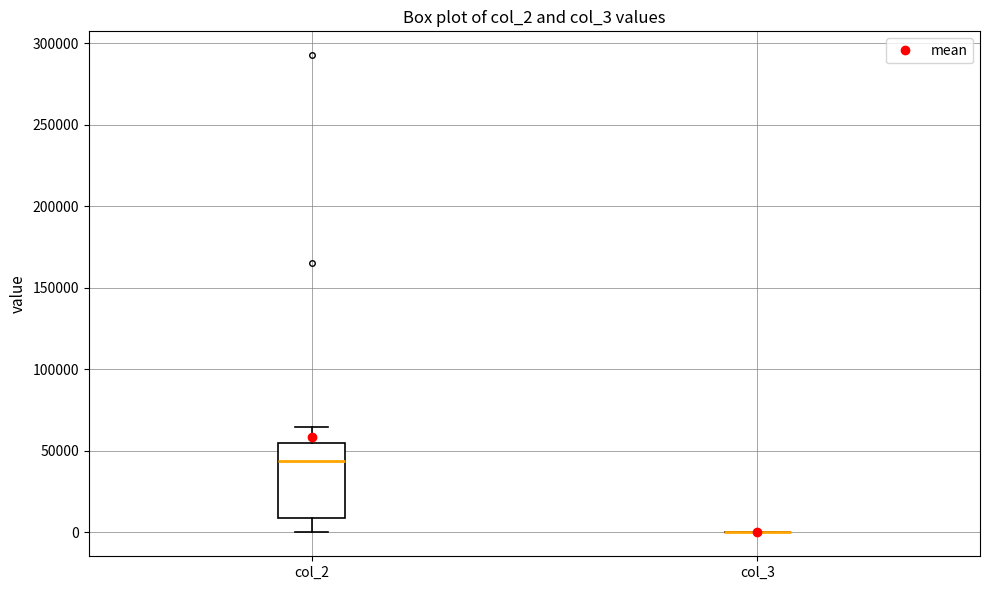

Reading left to right, read every box against the y-axis: the position of its median line, the range the box covers, and the ends of its whiskers. The values are not printed on the chart, so give them approximately, as read against the axis.

col_2: median 45000, box 10000 to 55000, whiskers 0 to 65000
col_3: box collapsed to a line at 0, whiskers 0 to 0